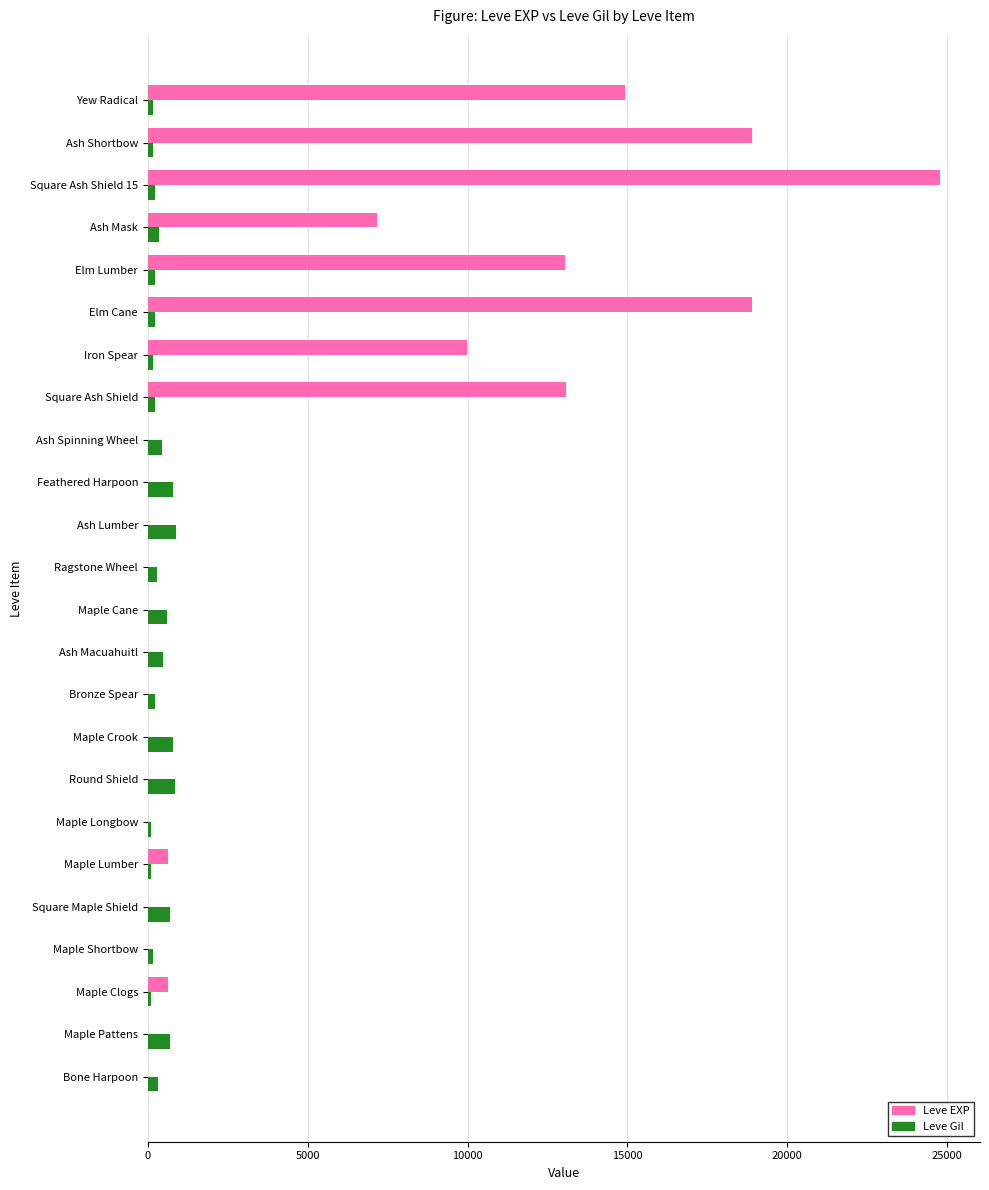

What is the maximum value shown in the chart?

24790